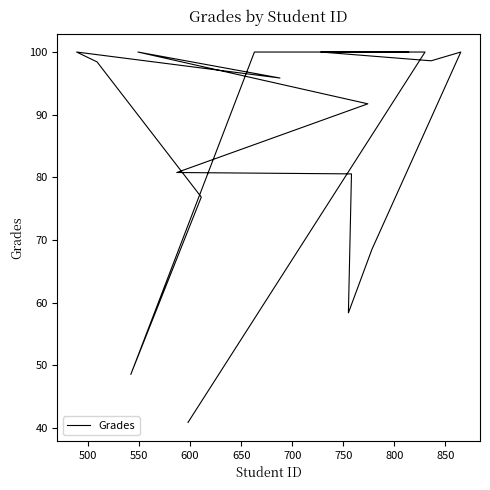

At which category does the chart reach its peak across all series?

500